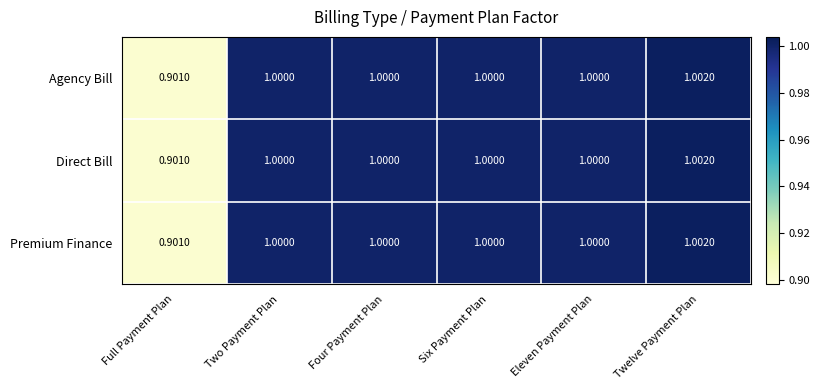

Where is Direct Bill nearest to the value 0?

Full Payment Plan